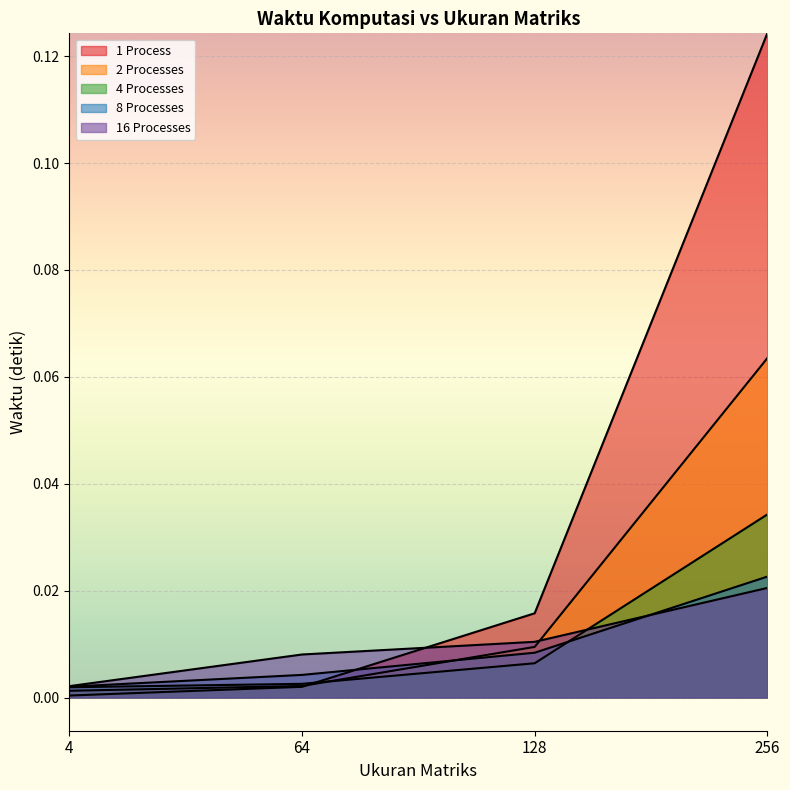

Which series changed the most between 4 and 256?

1 Process